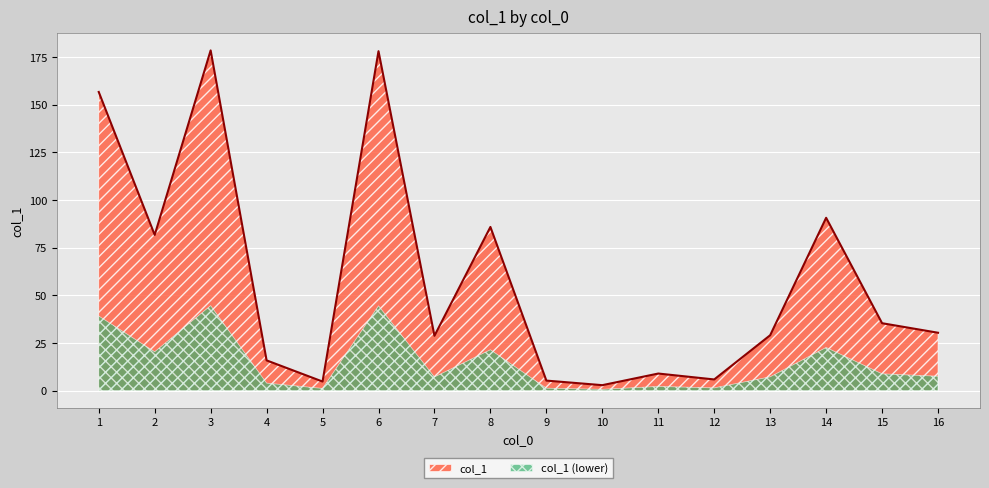

How many lines are shown in the chart?

2